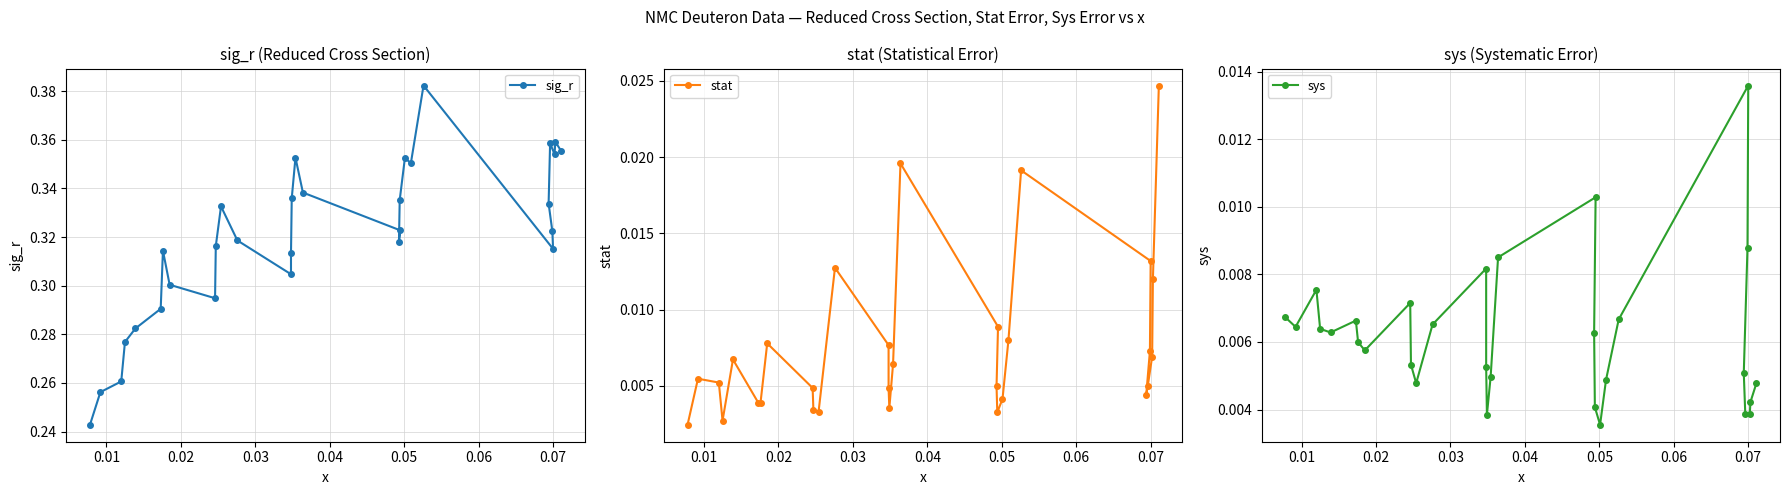

What is the sum of all sys values?

0.2